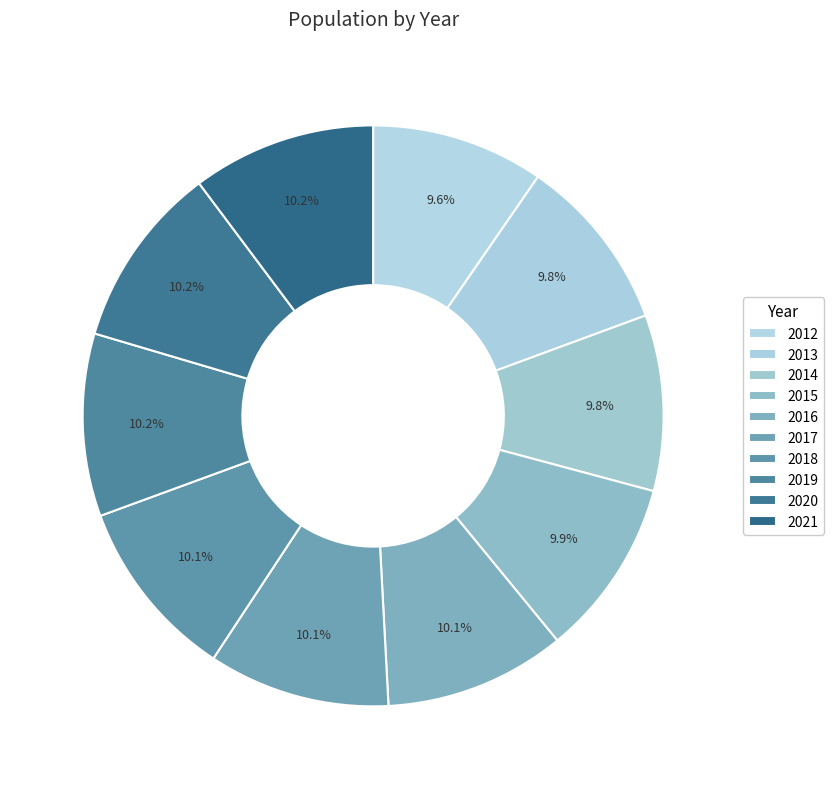

The 2018 slice represents 10% of the pie. True or false?

True